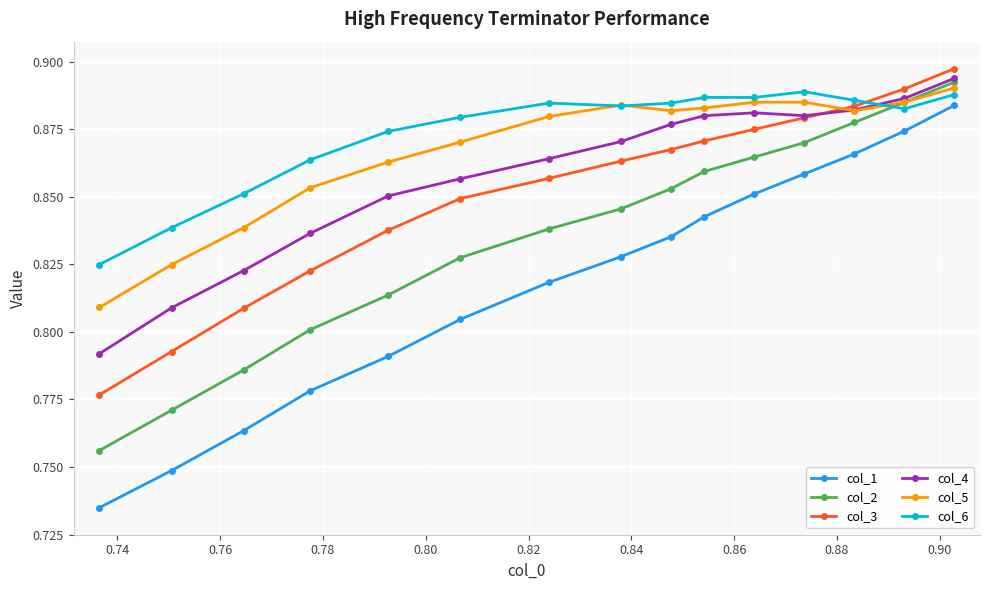

How many interior local peaks does the col_4 series have?

1